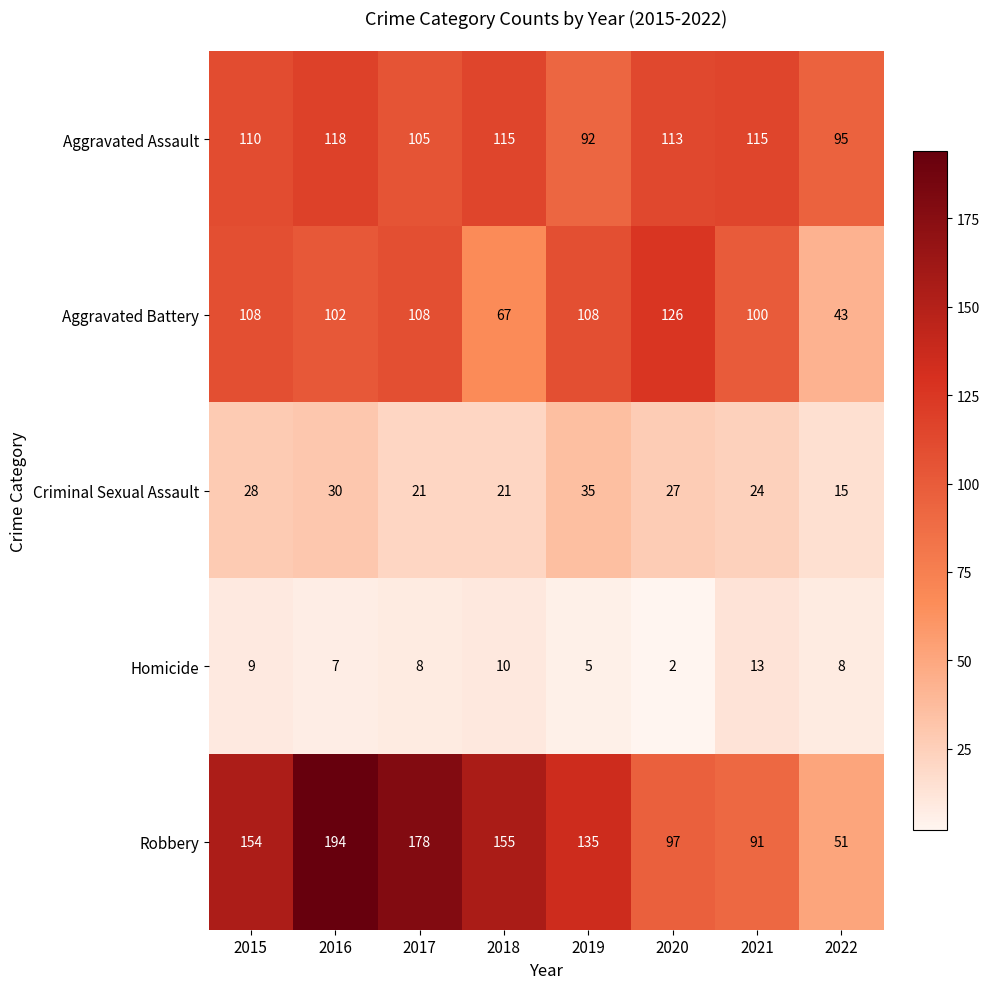

What is the maximum value shown in the chart?

194